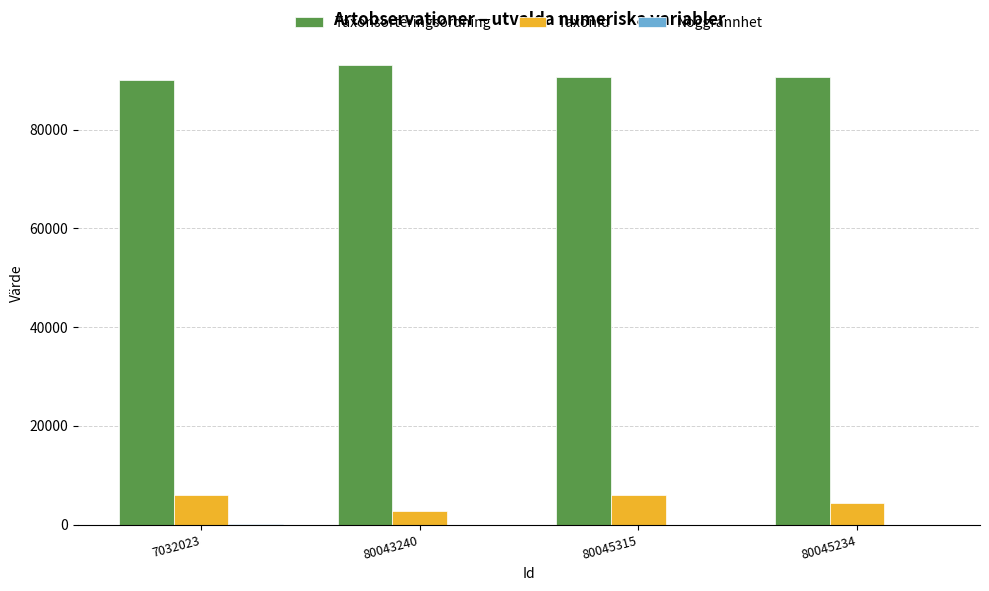

Which series has the largest total across all categories?

Taxonsorteringsordning